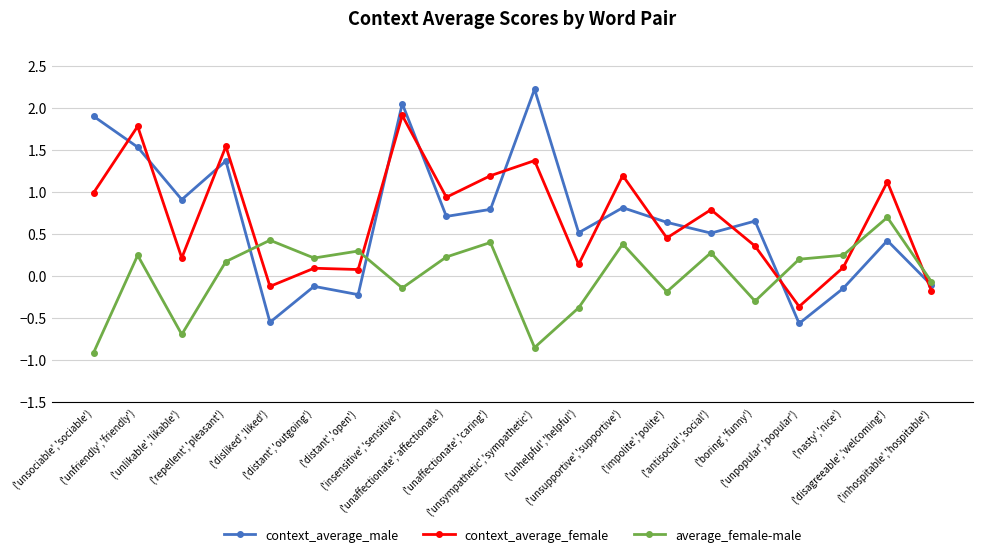

At how many categories does at least one series exceed 0?

19